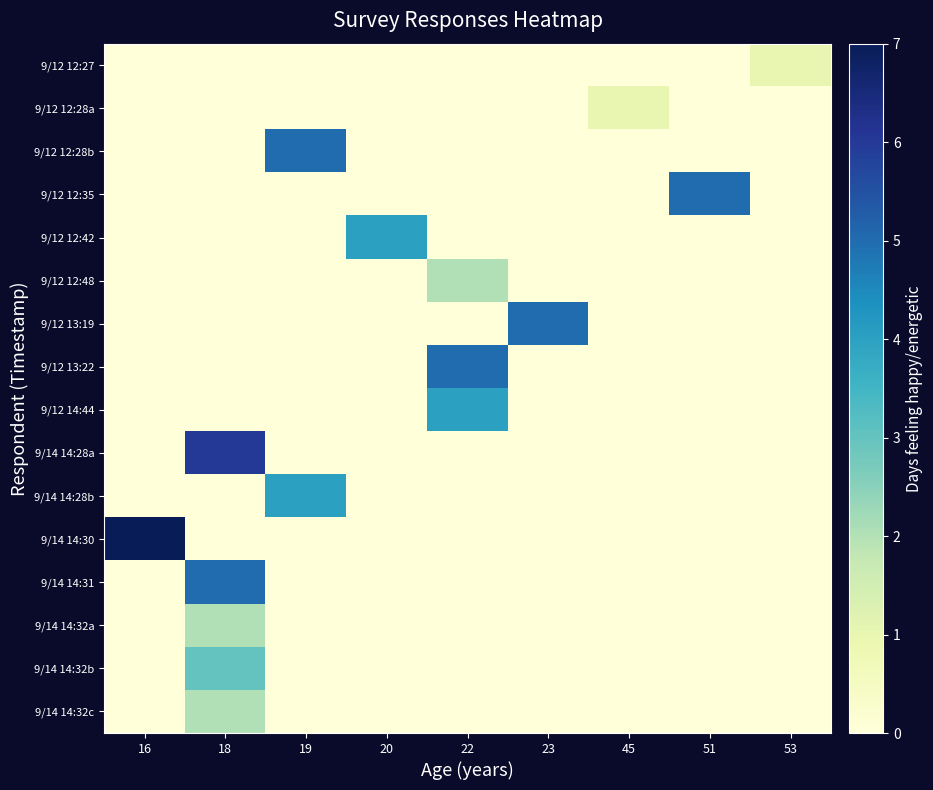

What is the spread (max minus min) of values at 51?

5